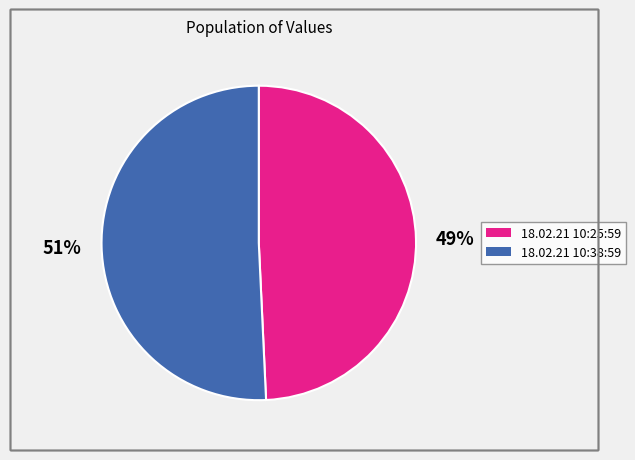

What percentage is the 18.02.21 10:38:59 slice, to the nearest percent?

51%